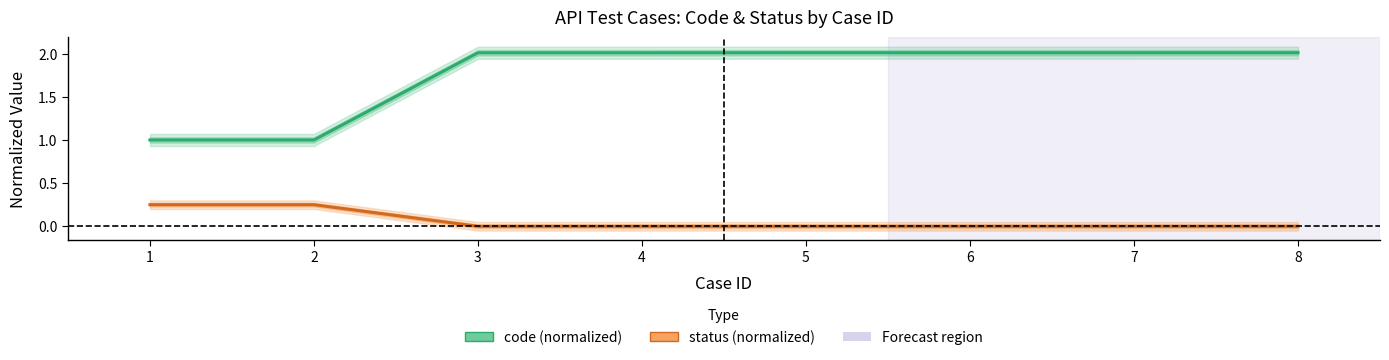

What value does the code series have at 1?

1.0